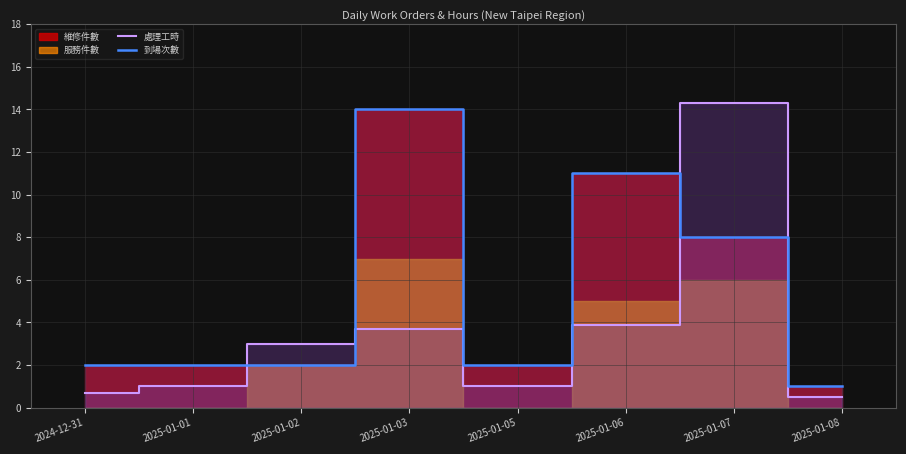

The value of 處理工時 at 2025-01-02 is 3.0. True or false?

True